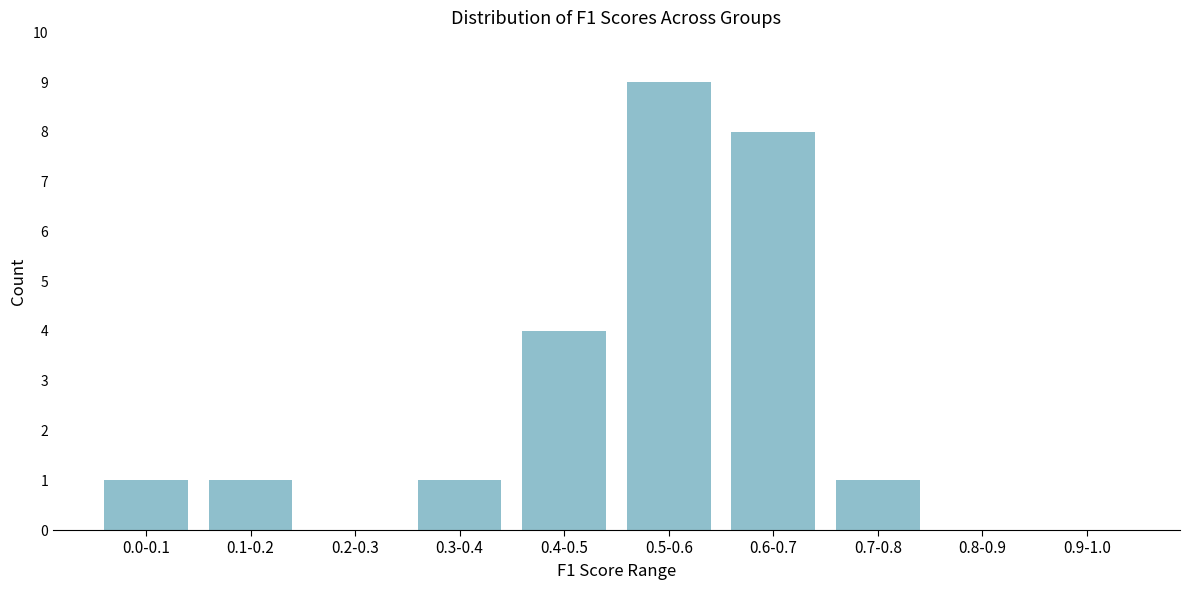

Reading left to right, list all the values displayed in this chart.

0.0-0.1=1	0.1-0.2=1	0.2-0.3=0	0.3-0.4=1	0.4-0.5=4	0.5-0.6=9	0.6-0.7=8	0.7-0.8=1	0.8-0.9=0	0.9-1.0=0